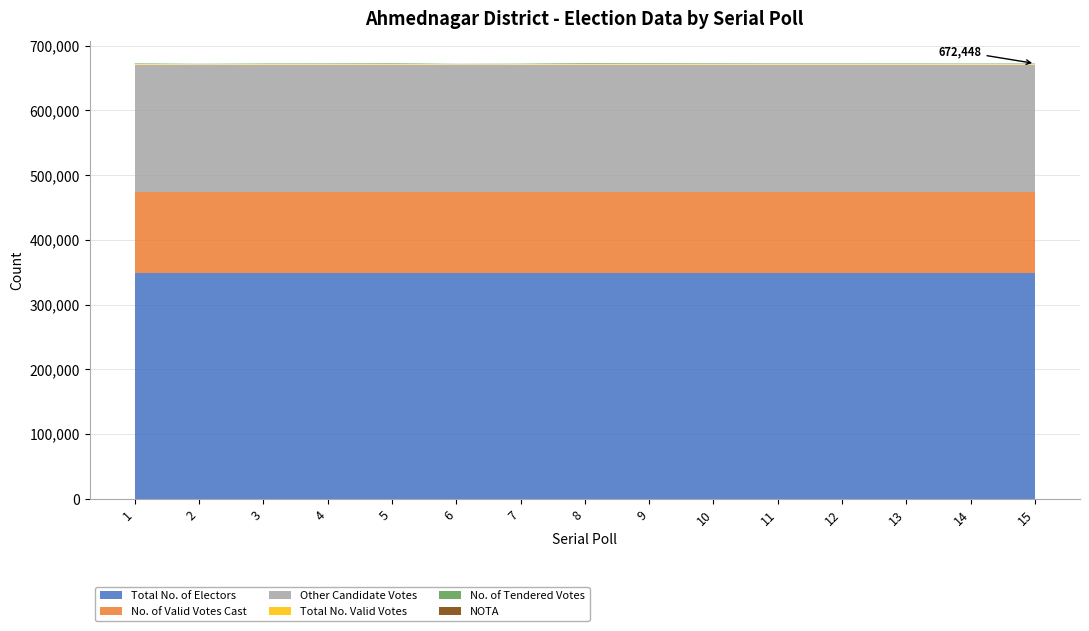

Reading right to left, extract all data points from this chart.

Total No. of Electors: 348007	348007	348007	348007	348007	348007	348007	348007	348007	348007	348007	348007	348007	348007	348007
No. of Valid Votes Cast: 126086	126086	126086	126086	126086	126086	126086	126086	126086	126086	126086	126086	126086	126086	126086
Other Candidate Votes: 196778	196778	196778	196778	196778	196778	196778	196778	196778	196778	196778	196778	196778	196778	196778
Total No. Valid Votes: 788	744	798	819	808	887	975	1075	659	551	968	829	773	582	875
No. of Tendered Votes: 789	744	801	821	811	891	979	1079	660	552	969	831	776	582	878
NOTA: 0	0	0	0	0	0	0	0	0	0	0	0	0	0	0